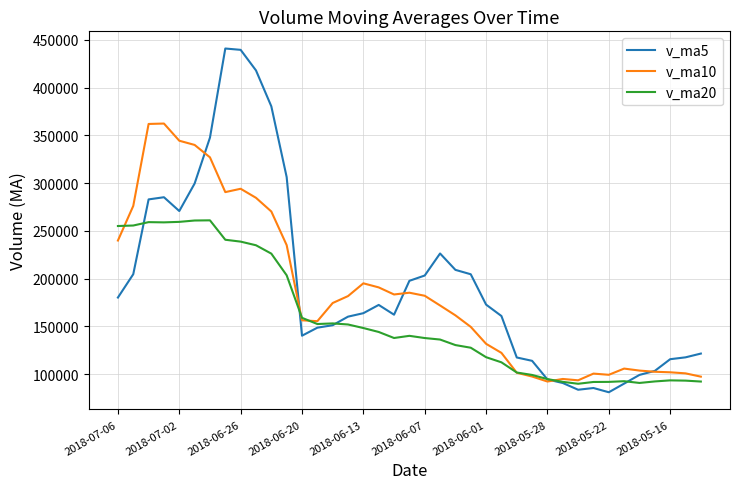

Which series has the largest range (max minus min)?

v_ma5